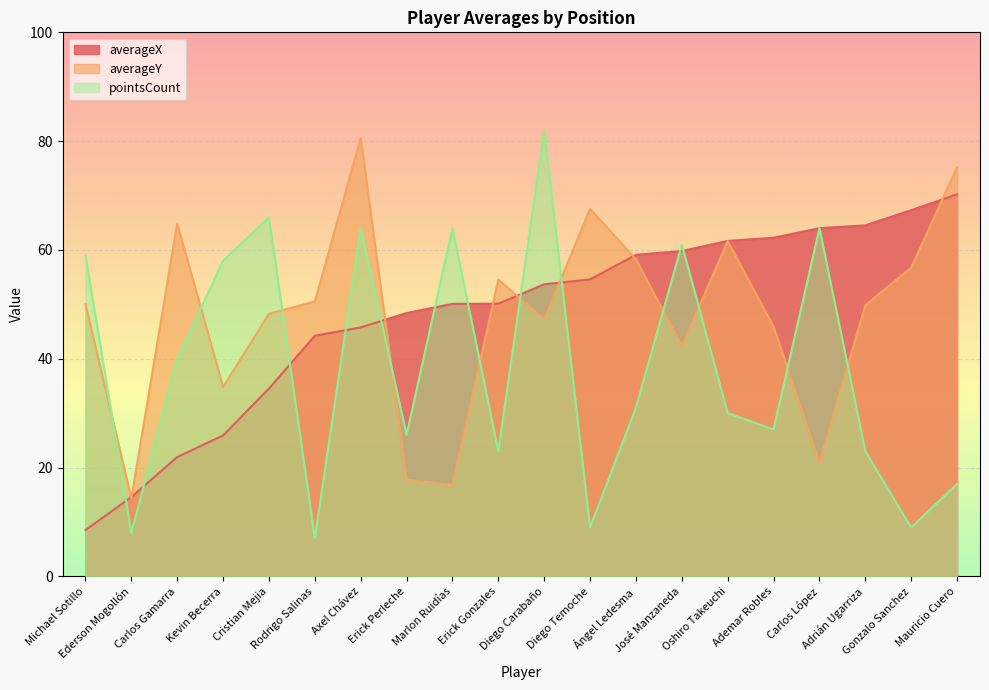

The averageX series shows 56.3 at Cristian Mejia. True or false?

False